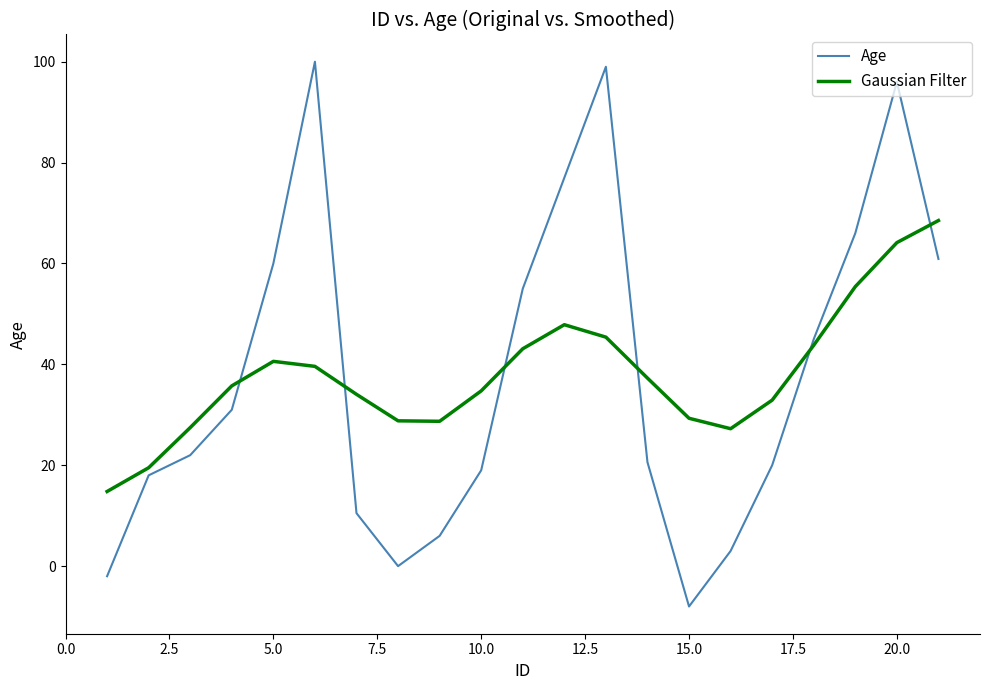

What is the difference between the maximum and minimum values in the Age series?

108.0